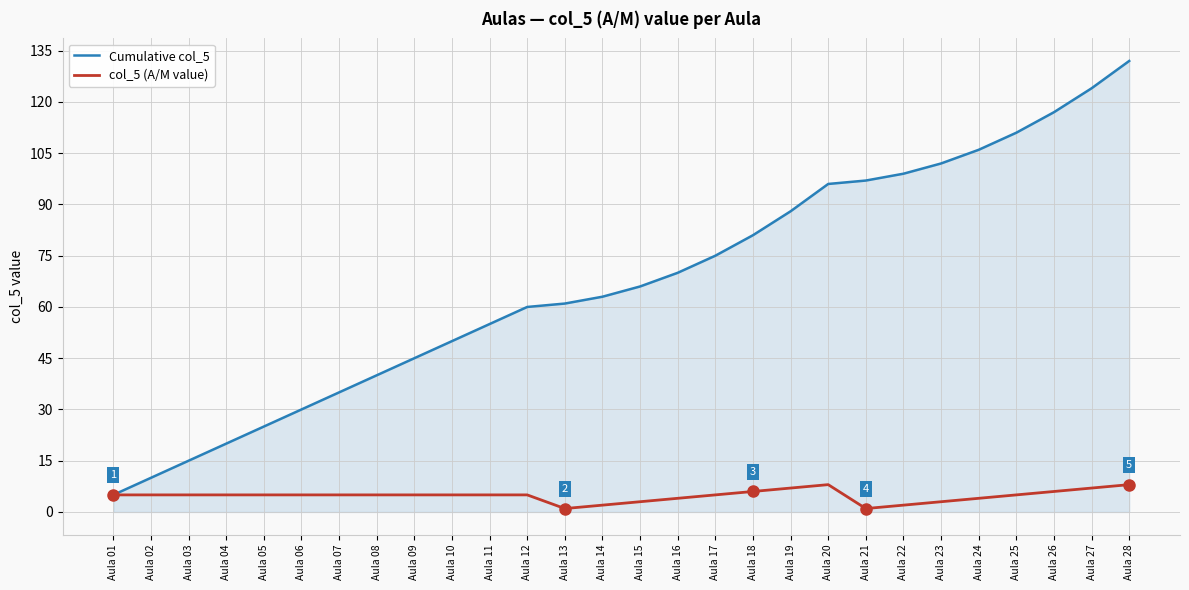

True or false: Cumulative col_5 has a value of 102 at Aula 23.

True